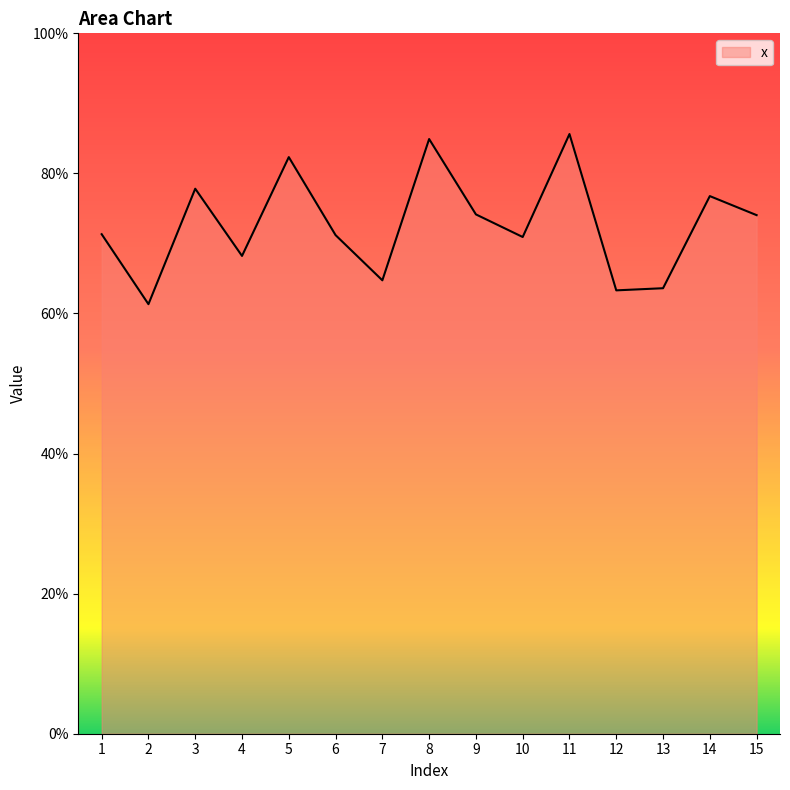

Does the chart display data point markers on the line(s)?

No